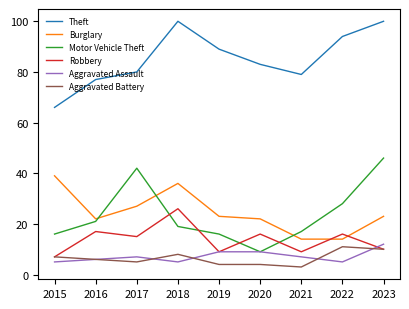

At which category does Aggravated Battery reach its first local valley?

2017